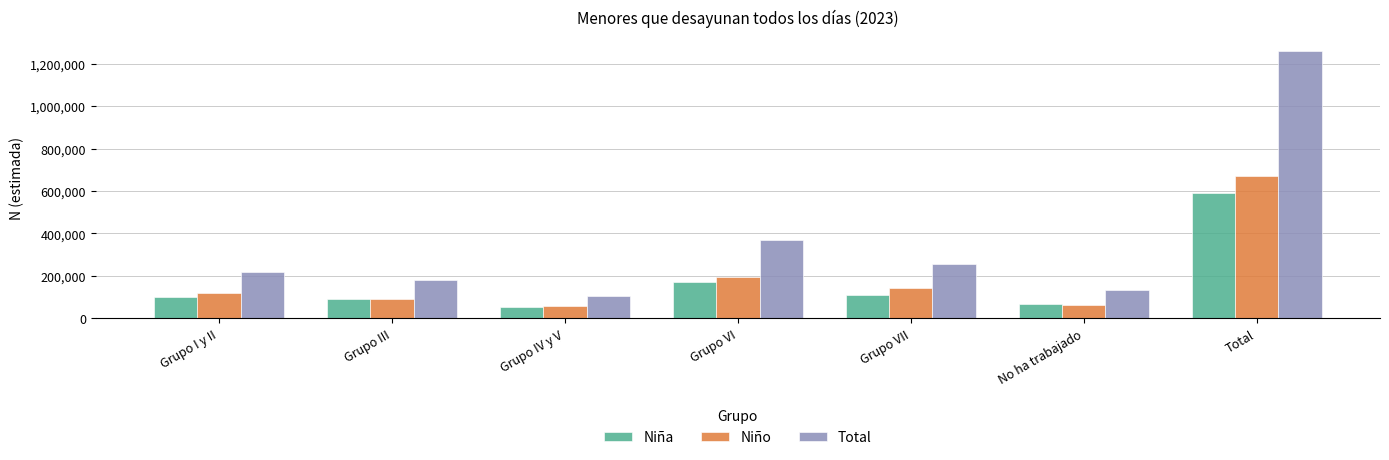

True or false: Total has a value of 259376 at Grupo III.

False